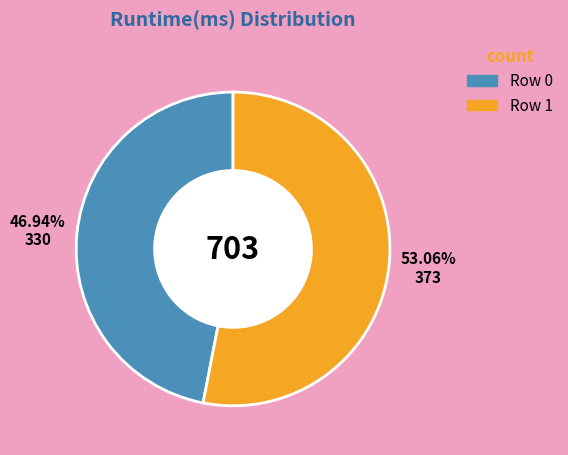

Do Row 1 and Row 0 together represent more than half of the pie?

Yes